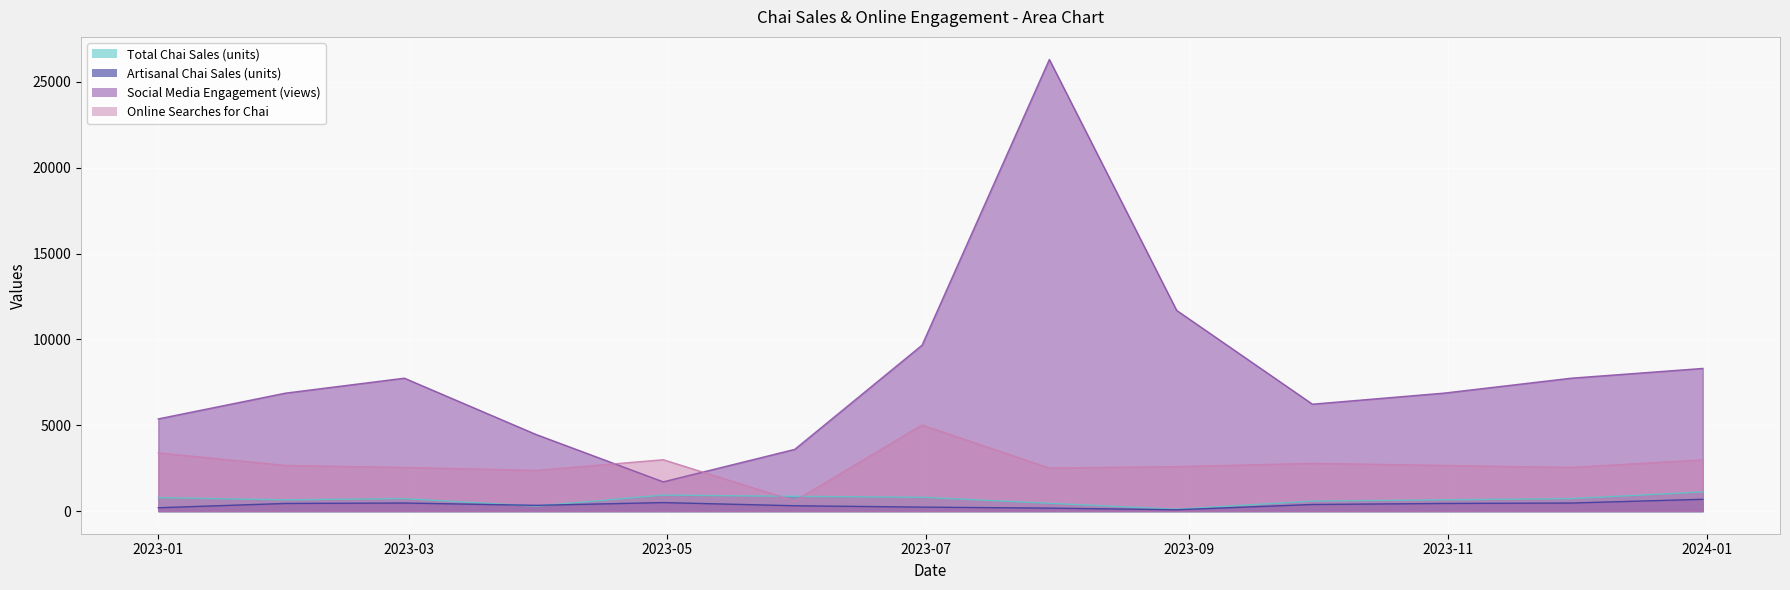

What is the highest value of the Artisanal Chai Sales (units) series?

690